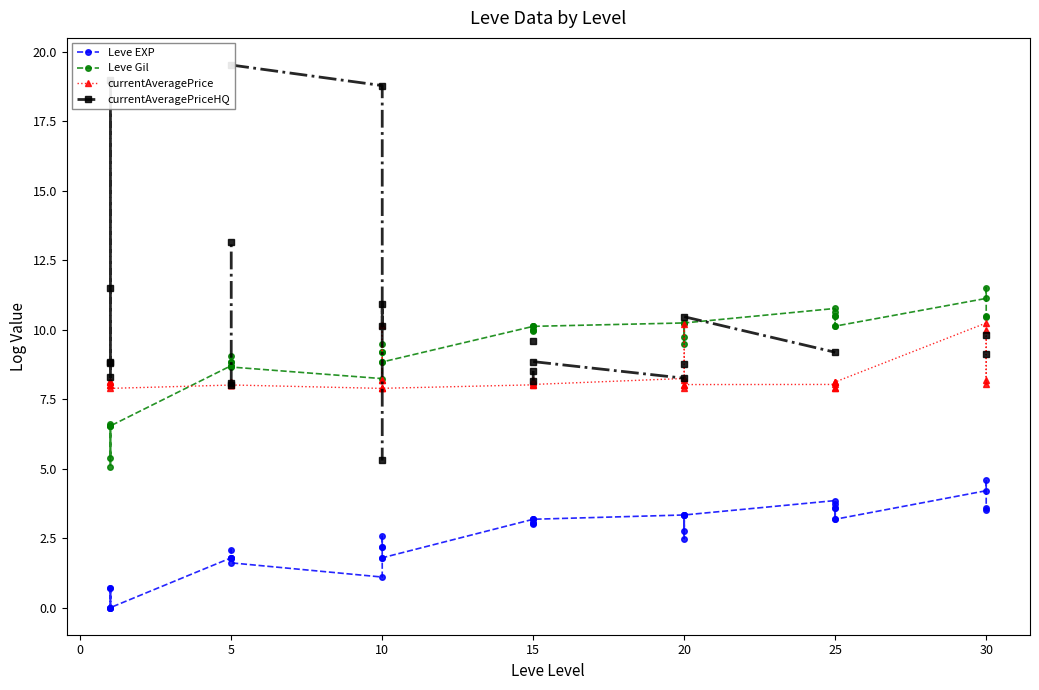

True or false: Leve EXP and currentAveragePrice cross at least once.

False